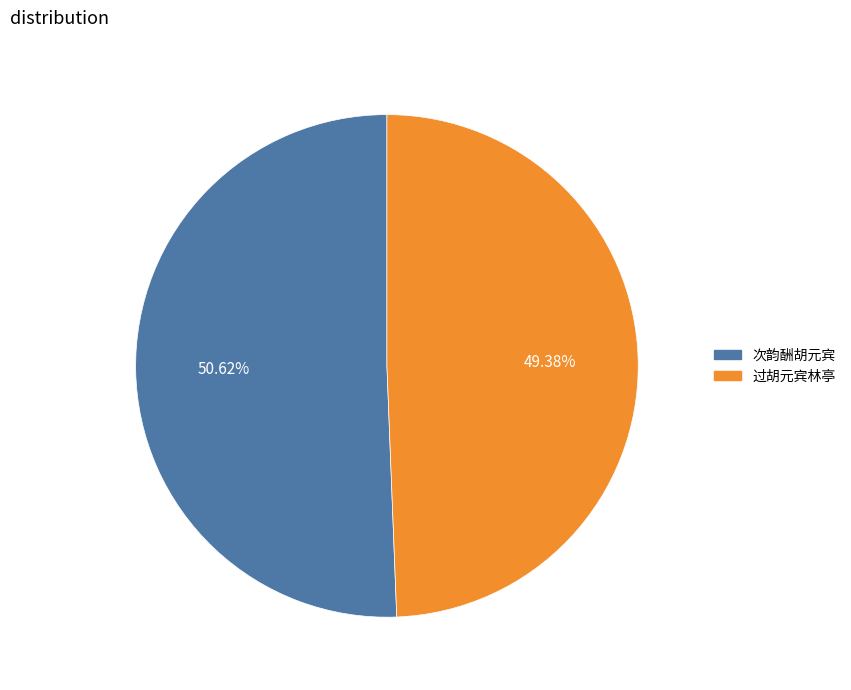

To the nearest percent, what portion does 过胡元宾林亭 represent?

49%